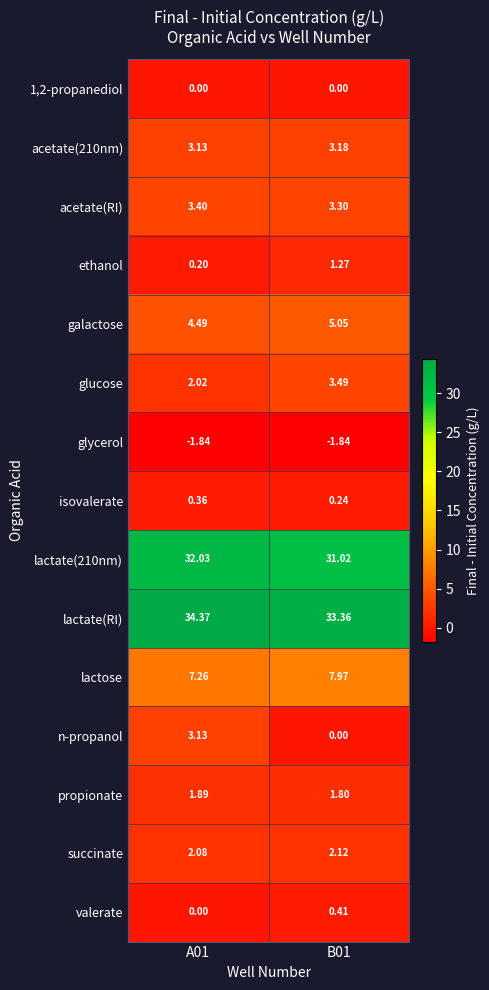

Which label corresponds to the largest value in the chart?

A01